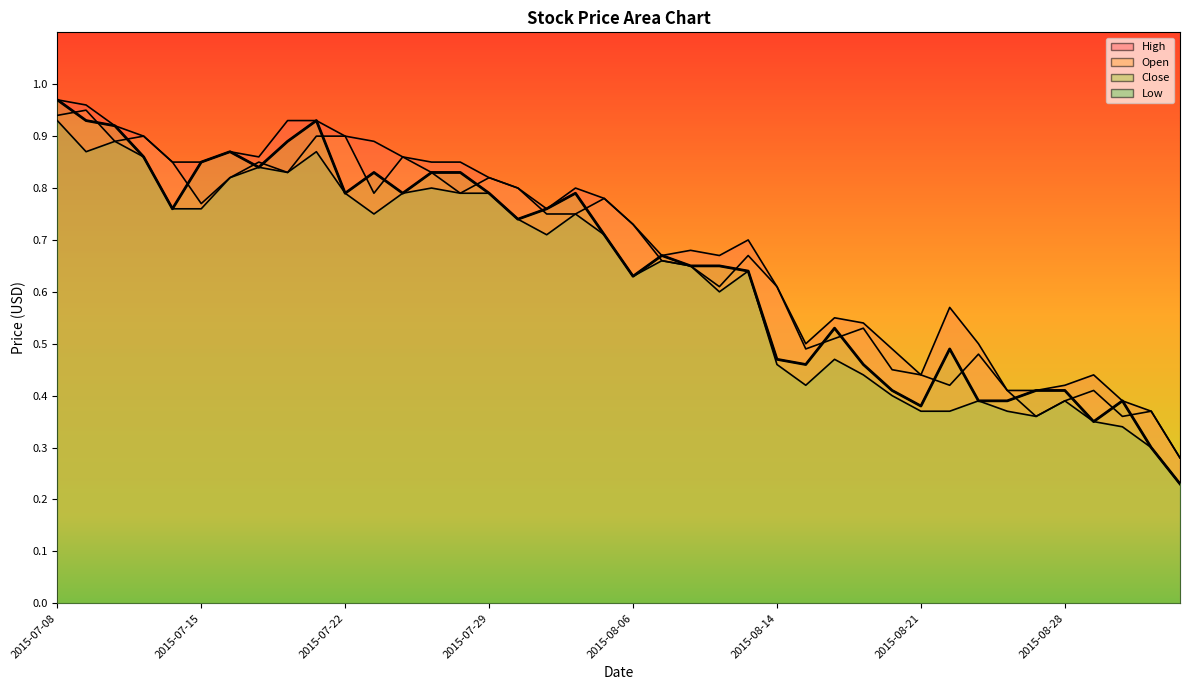

True or false: Low and Open cross at least once.

False